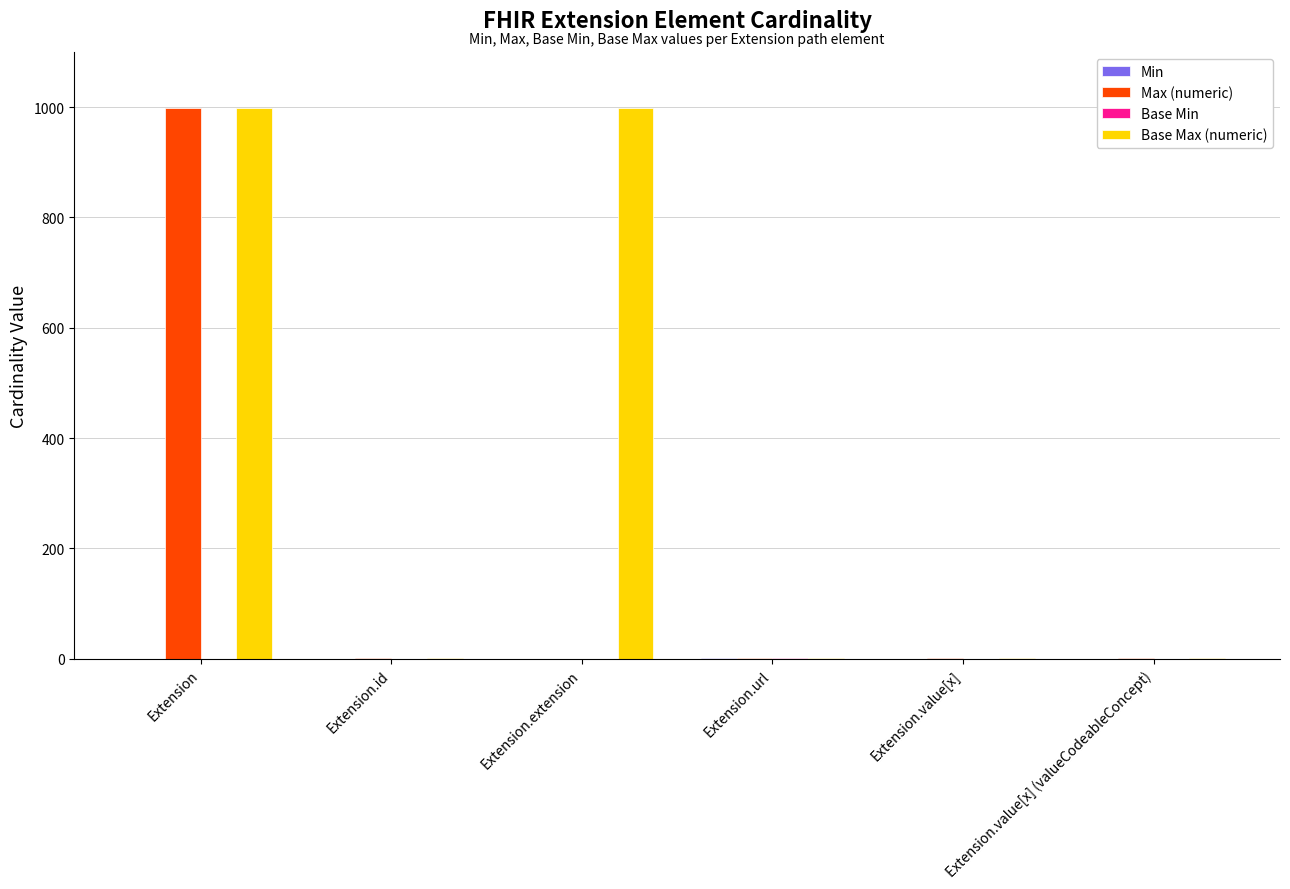

Which series has the largest total across all categories?

Base Max (numeric)